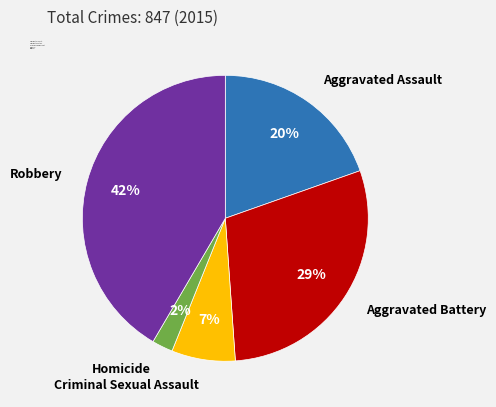

To the nearest percent, what is the difference between the Robbery and Aggravated Assault slice percentages?

22%